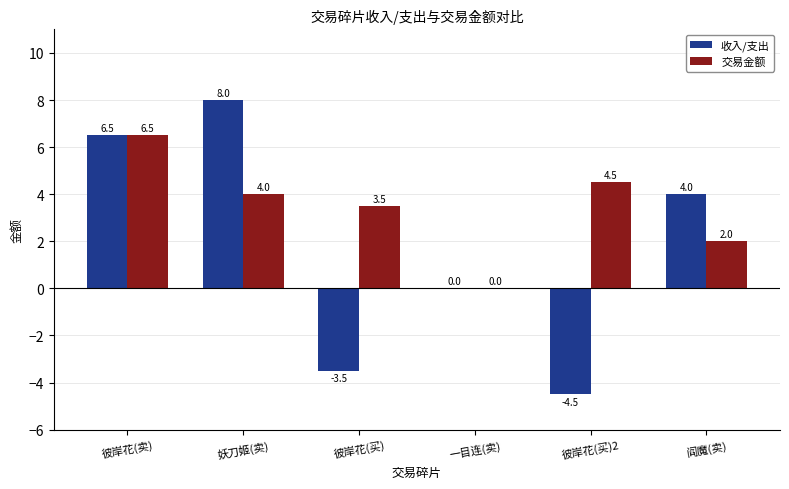

How many series are shown in this chart?

2